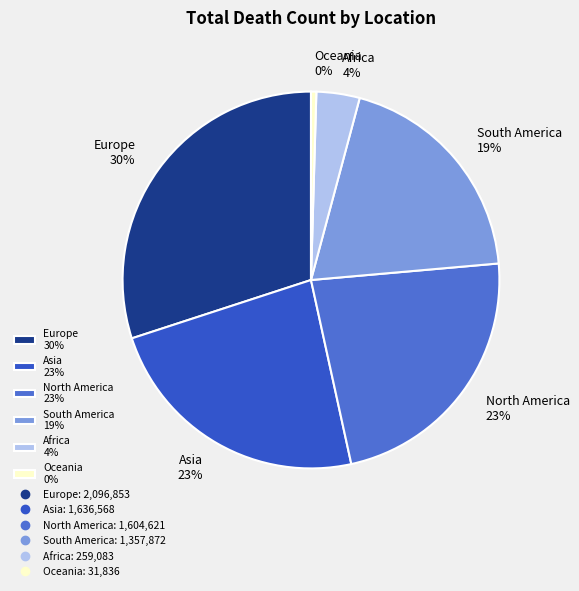

Combined, do North America 23% and South America 19% account for over 50%?

No